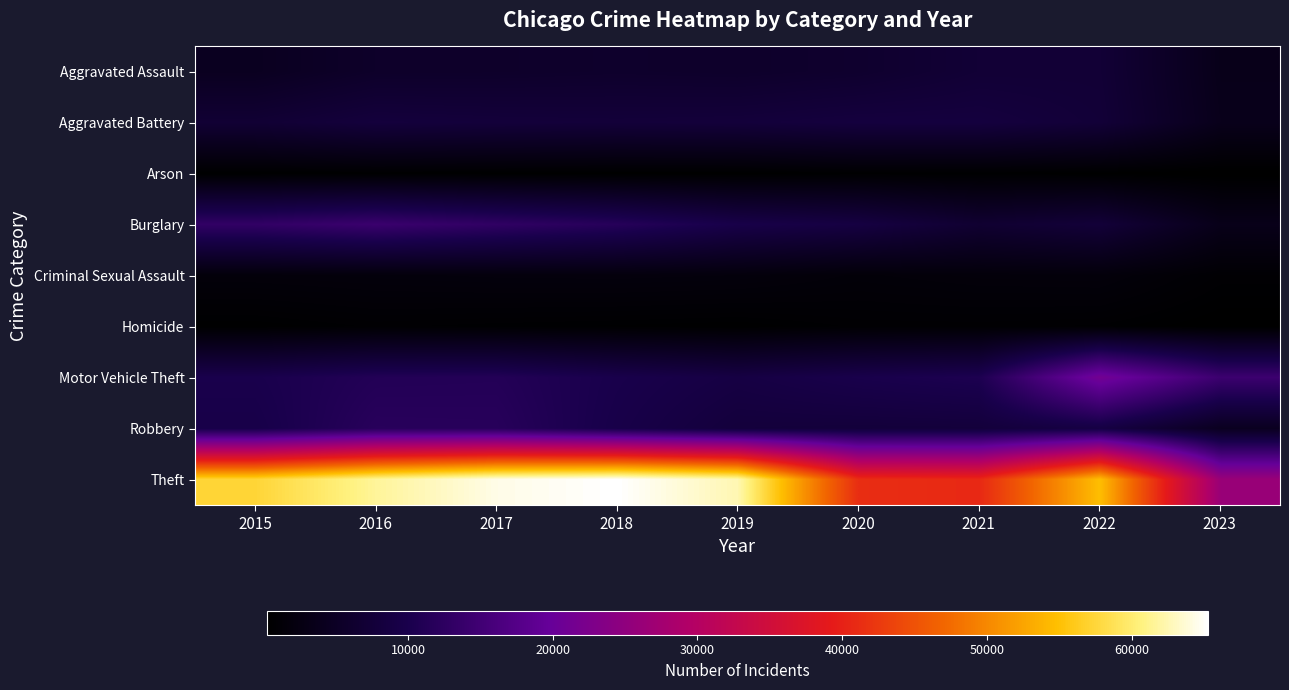

Which series has the widest spread of values?

Theft